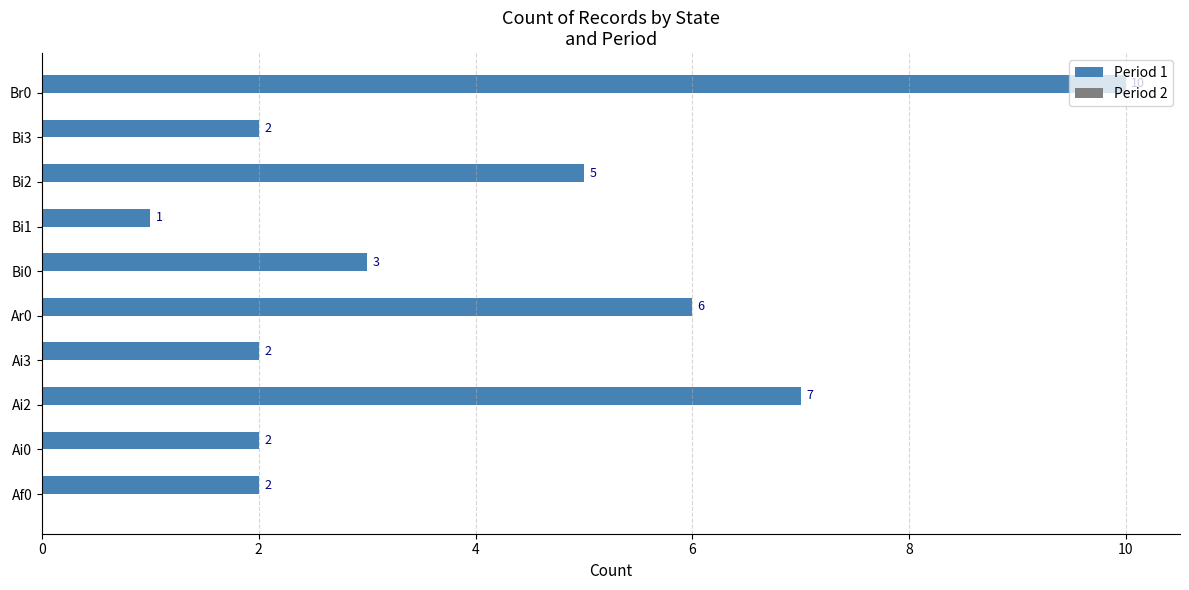

Which label corresponds to the largest value in the chart?

Br0